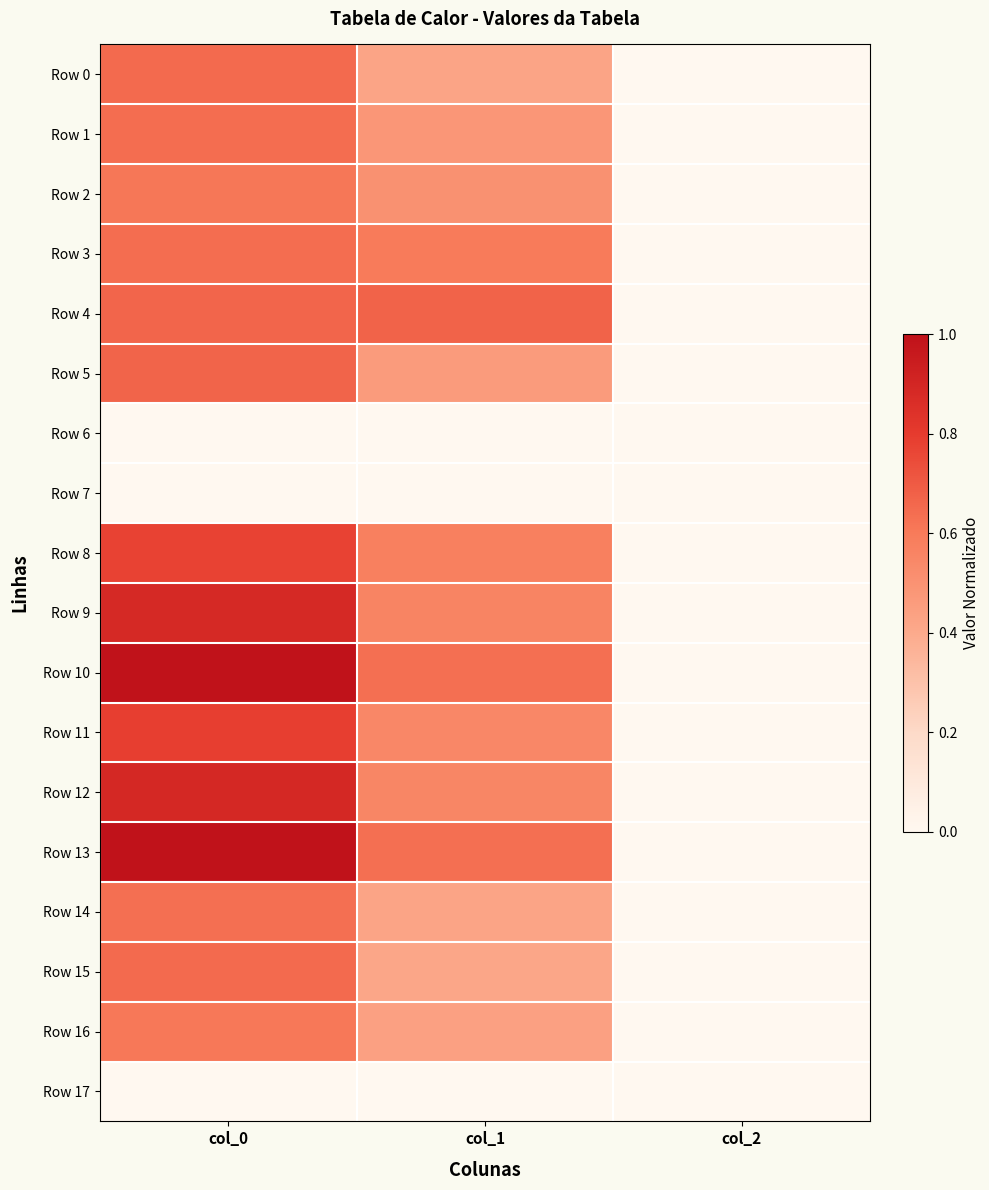

What is the greatest value displayed?

1.0